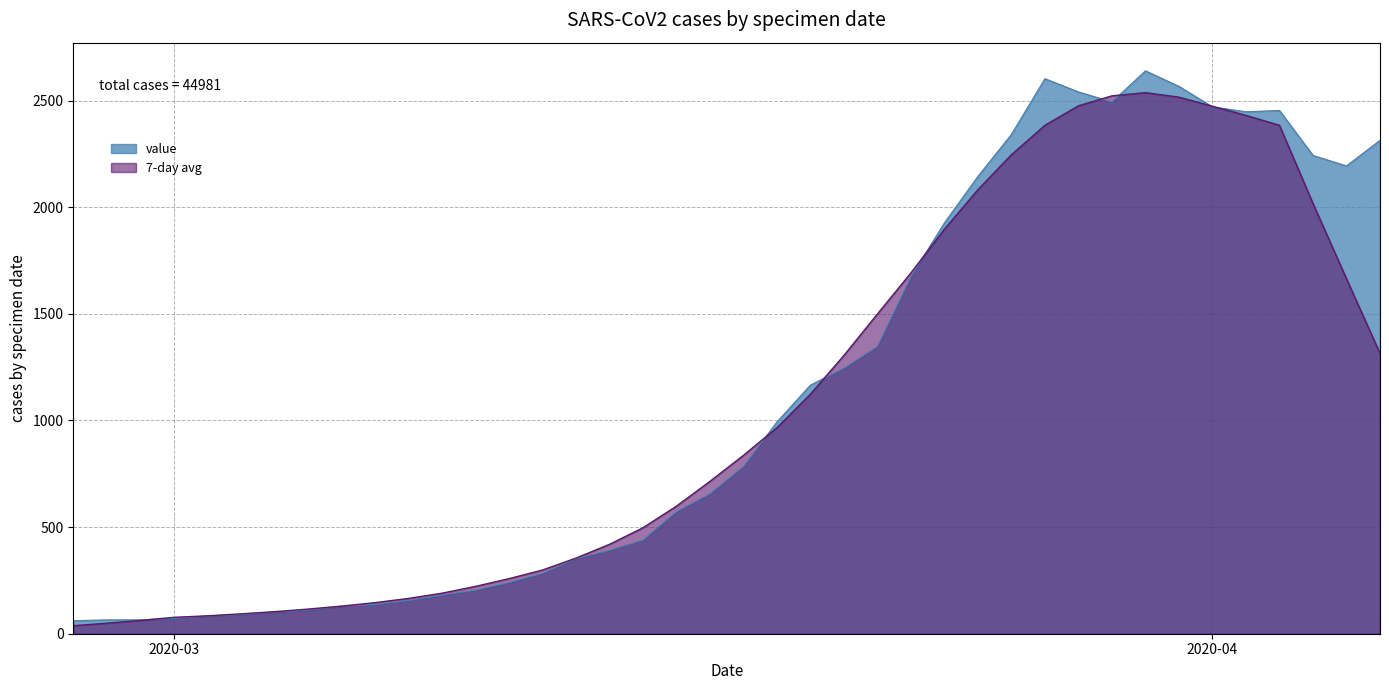

How many points are lower than both their immediate neighbors (excluding endpoints)?

3